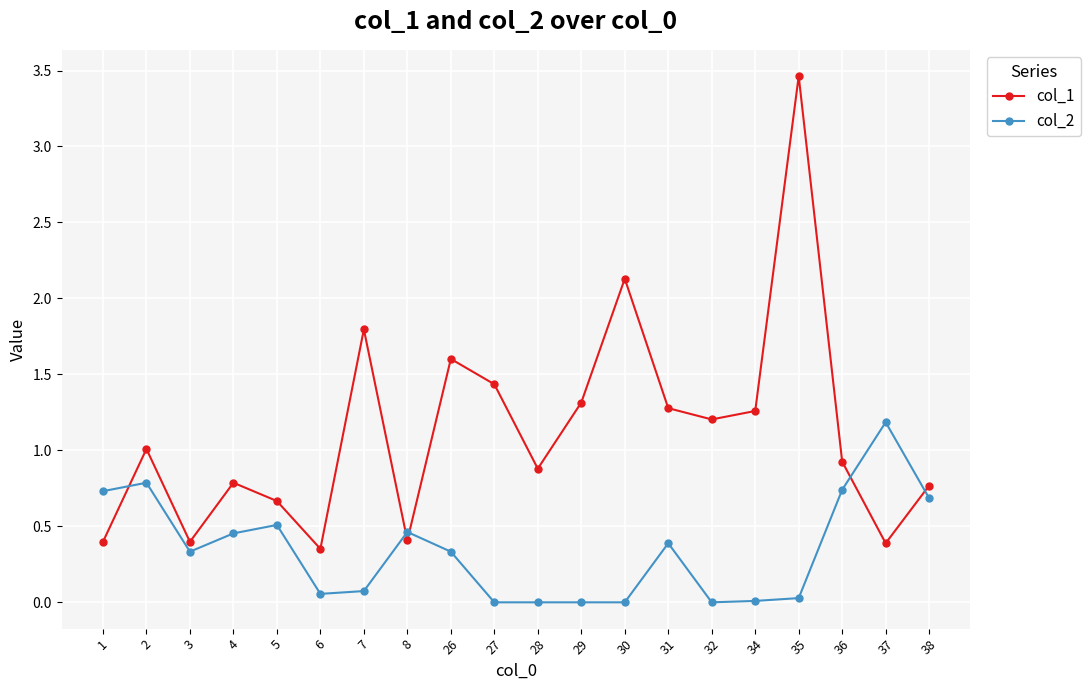

In col_1, how many points are lower than both neighbors (excluding endpoints)?

6